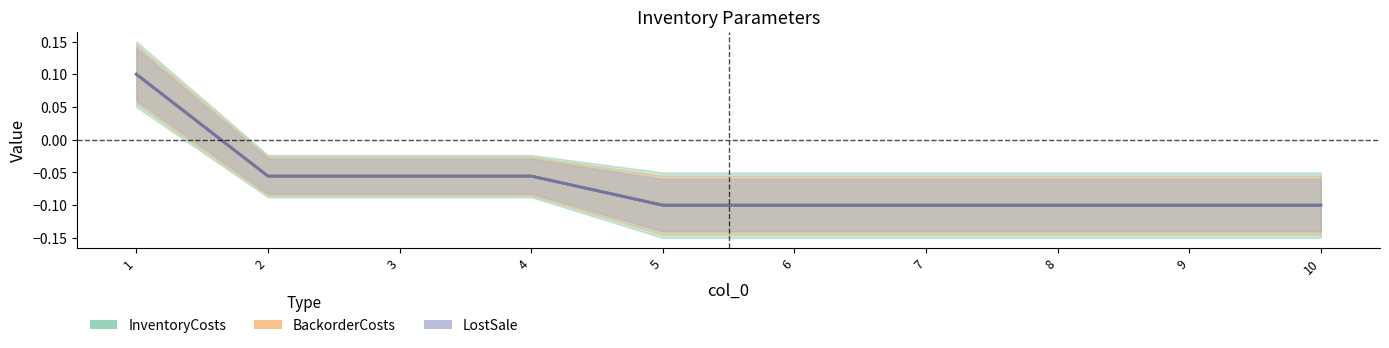

Is the value of BackorderCosts at 9 greater than the value of InventoryCosts at 10?

No